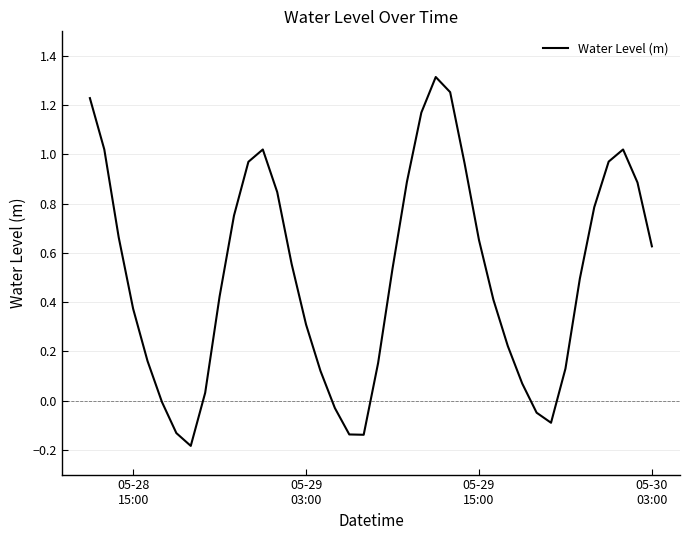

Is this an area chart (filled region under the line)?

No